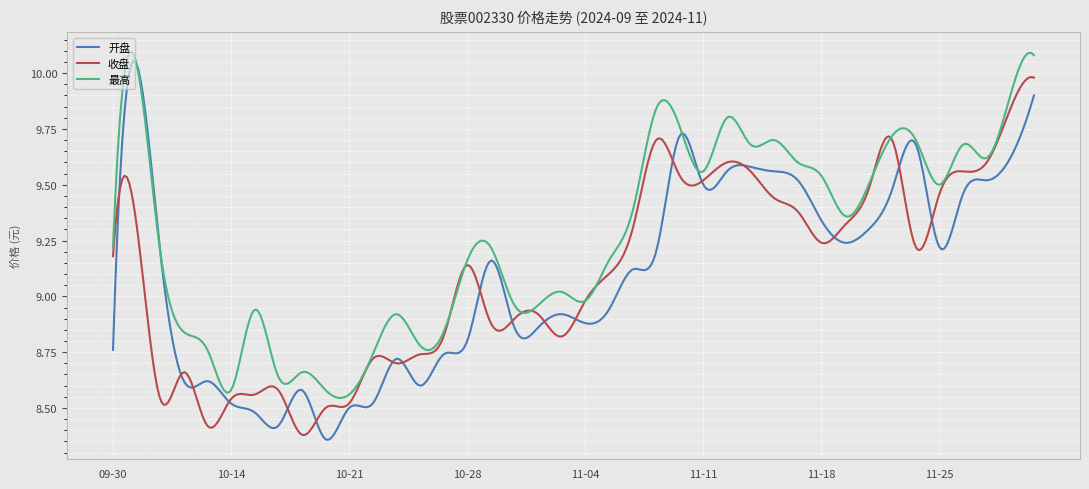

True or false: 最高 has more than 1 interior local peaks.

True